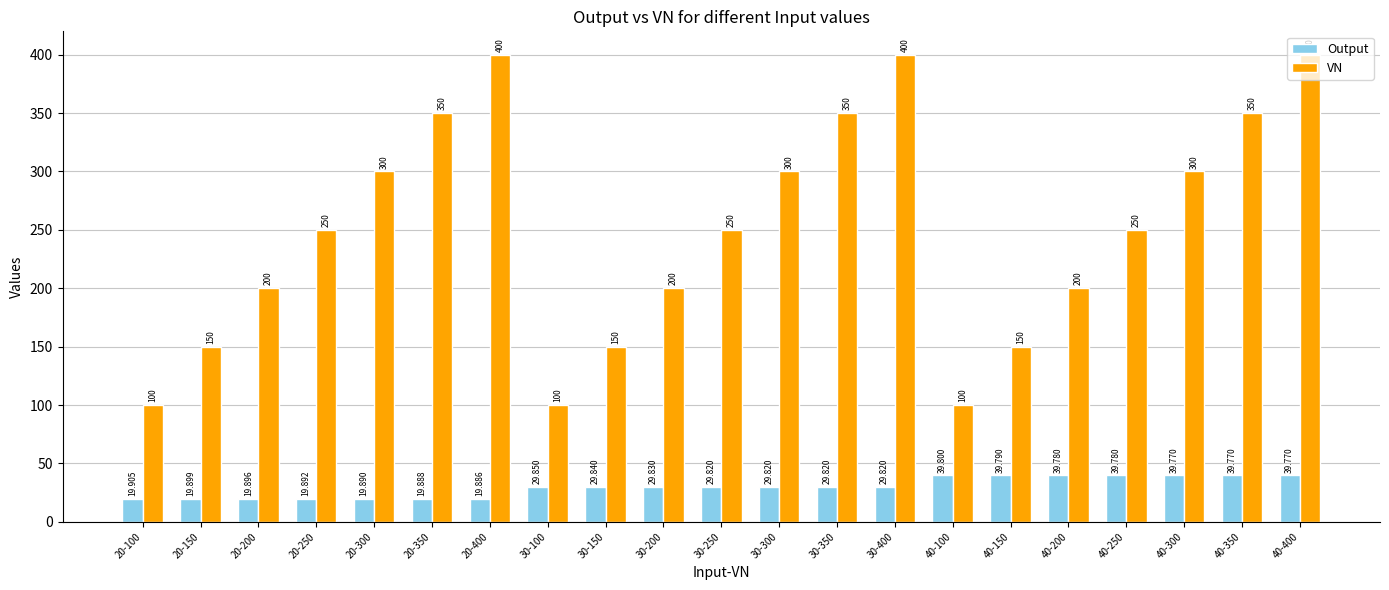

How many distinct data groups are displayed?

2